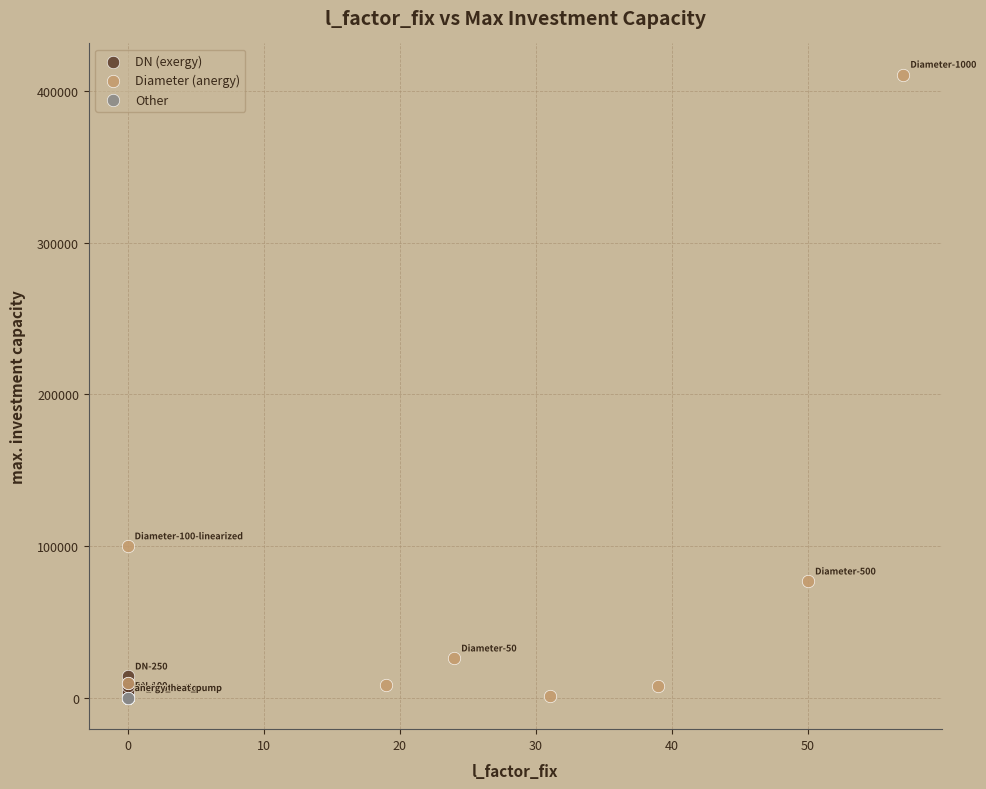

Which series reaches the maximum Y coordinate?

Diameter (anergy)